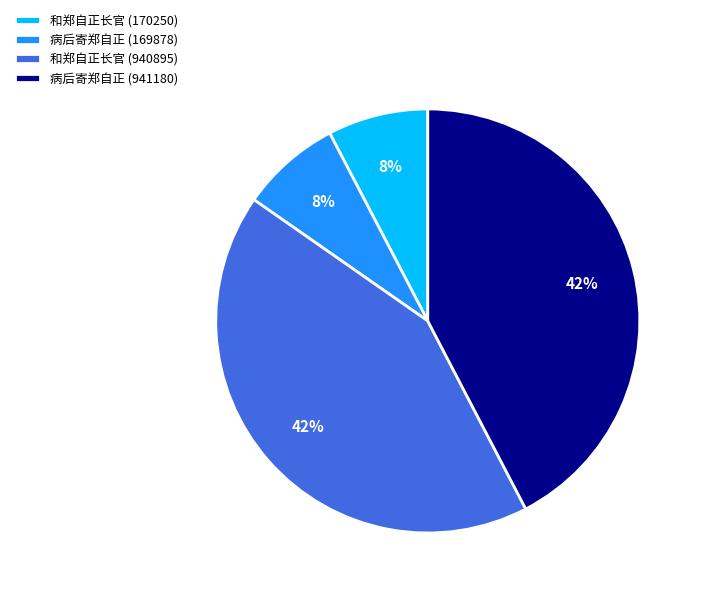

Does 病后寄郑自正 (169878) account for over 50% of the chart?

No